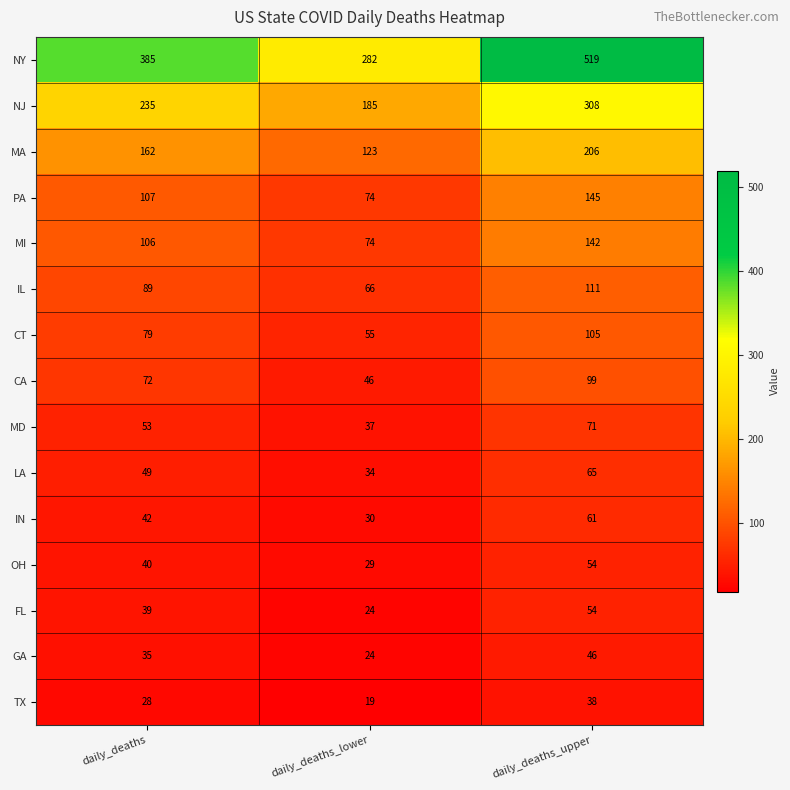

At which category is the sum across all series the highest?

daily_deaths_upper